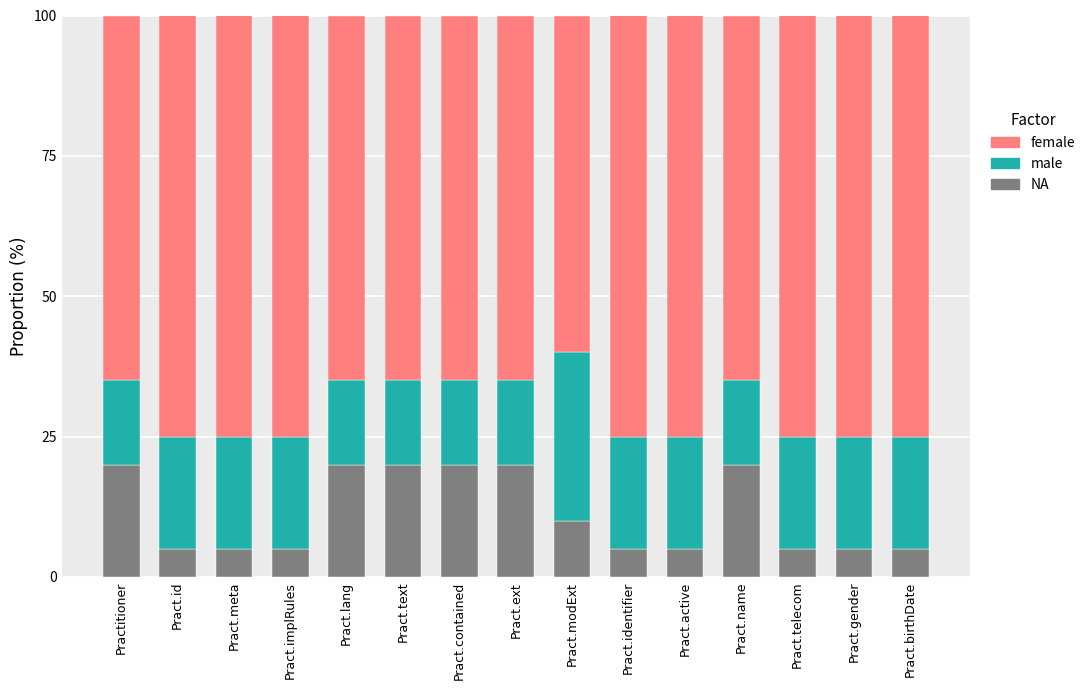

At which label is NA closest to 12?

Pract.modExt